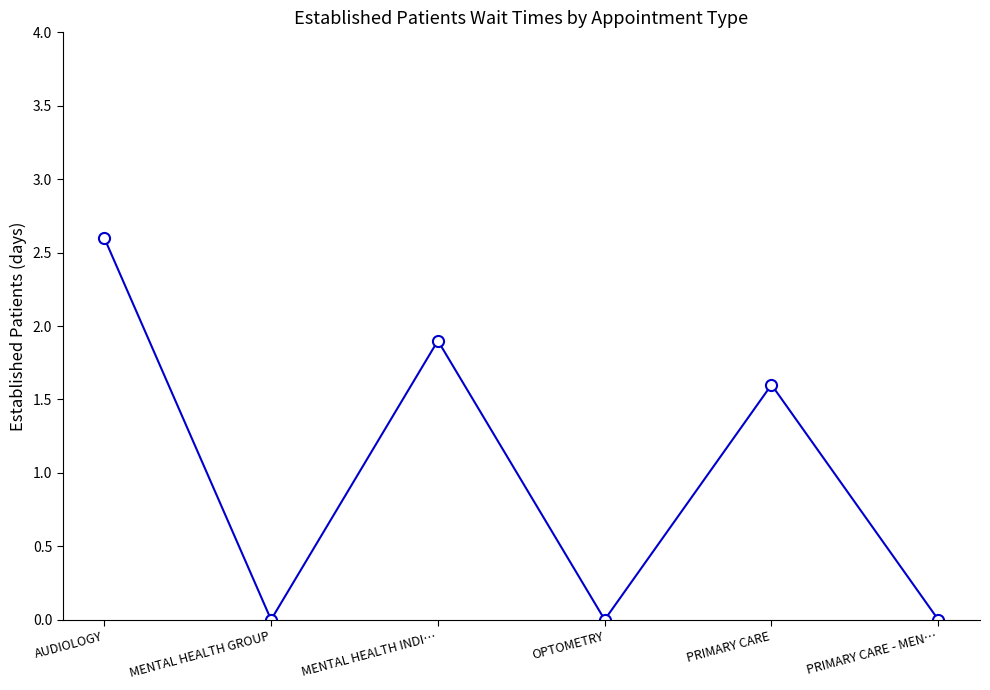

Count the number of data series in this chart.

1